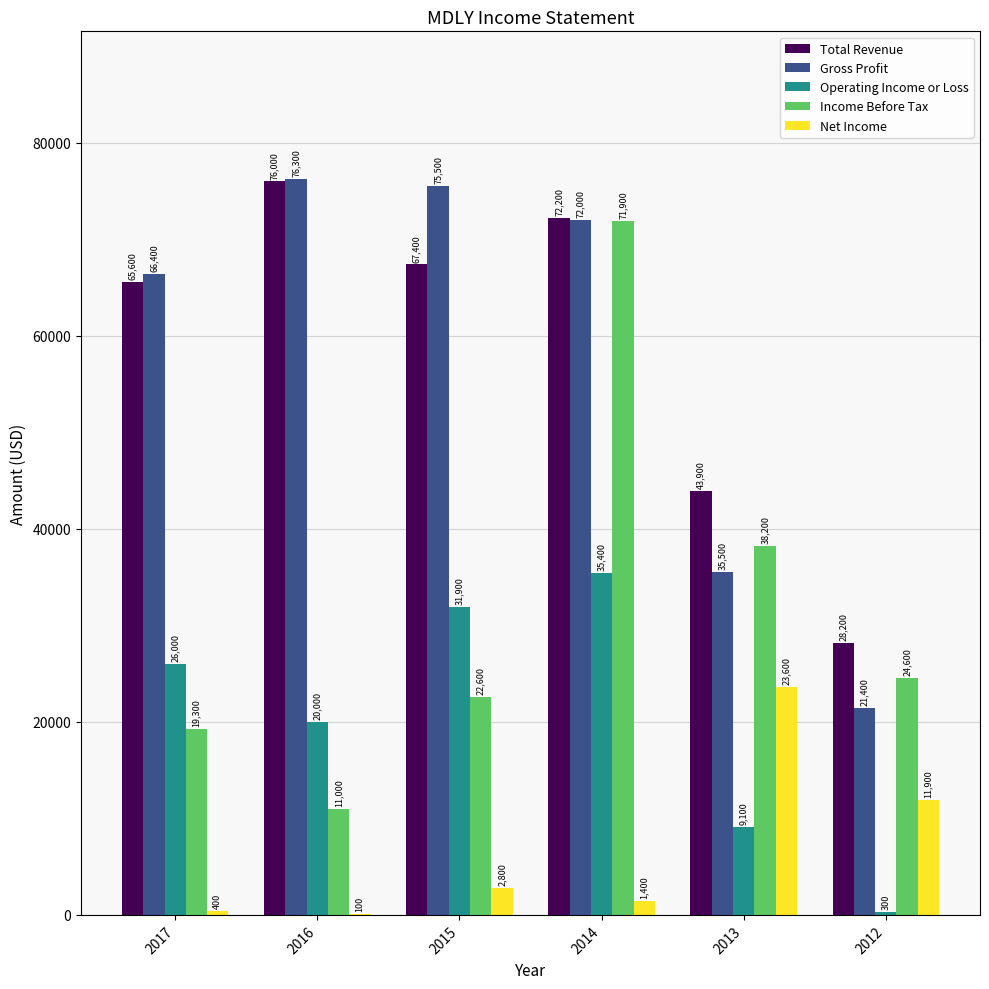

Is it true that Income Before Tax equals 125751 at 2014?

False